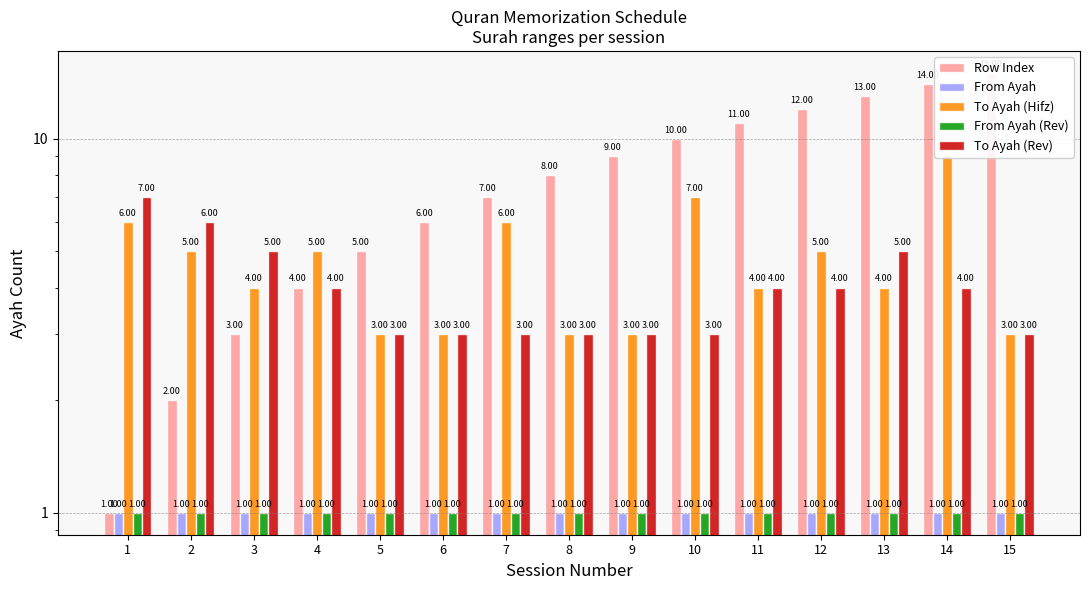

What is the total value across all series at 9?

17